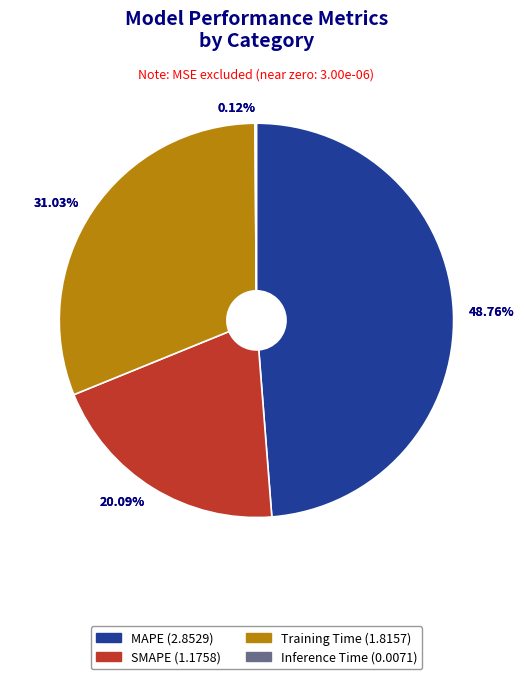

Combined, what portion of the pie is MAPE and Inference Time?

48.9%